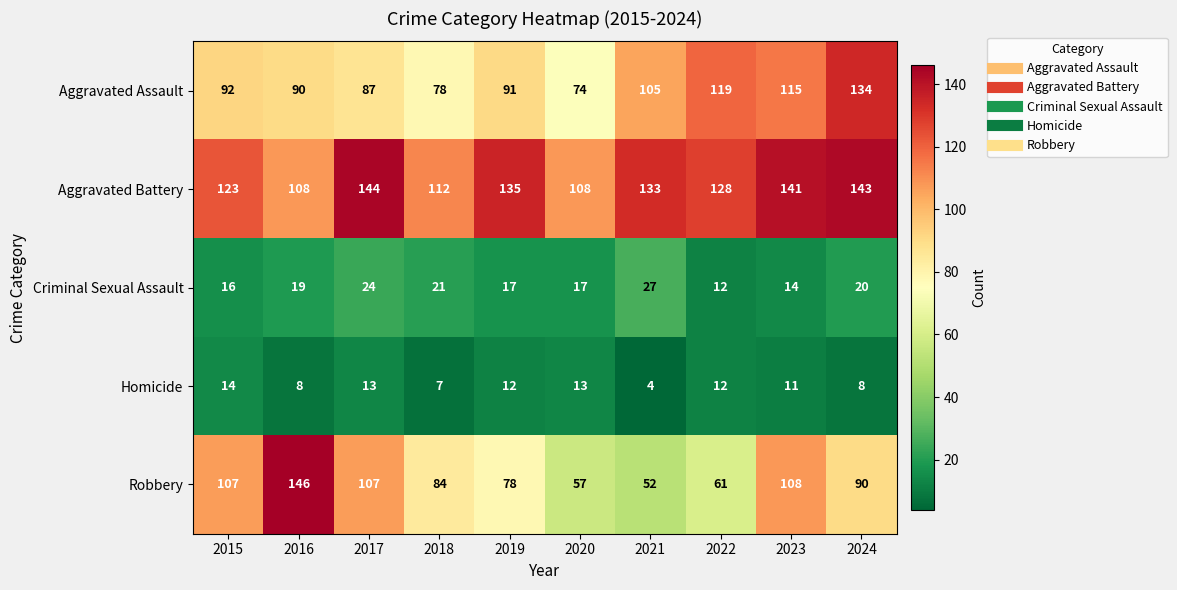

At which label does Aggravated Assault reach its minimum?

2020